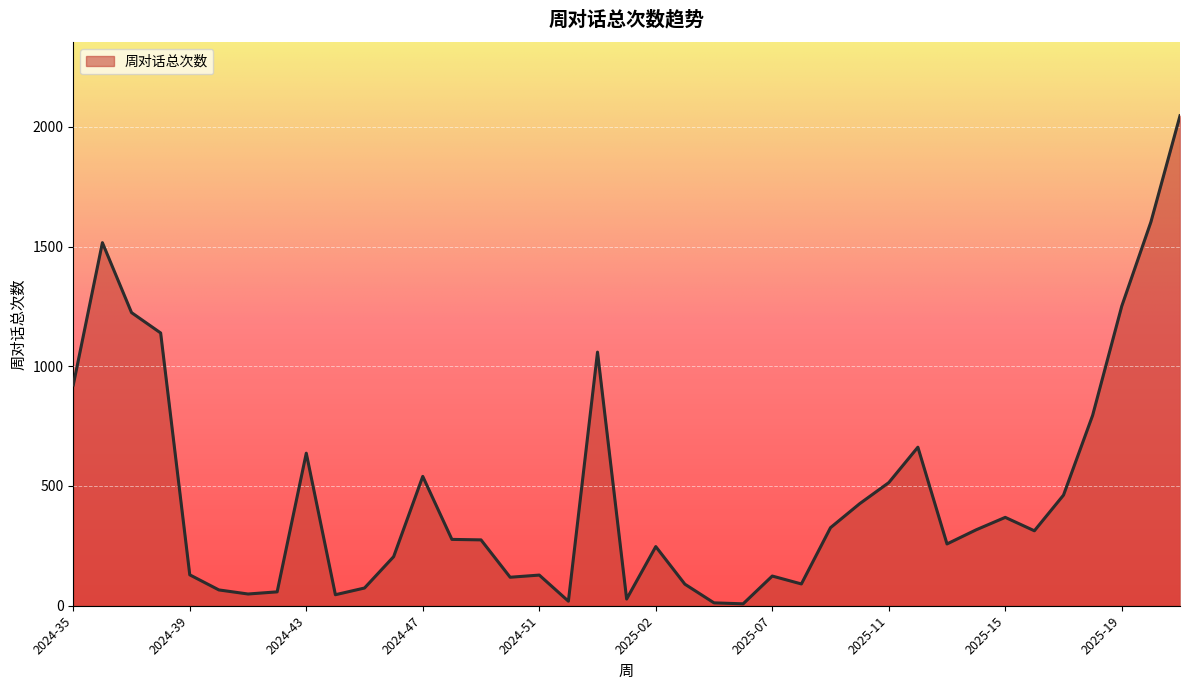

What is the sum of all values?

18423